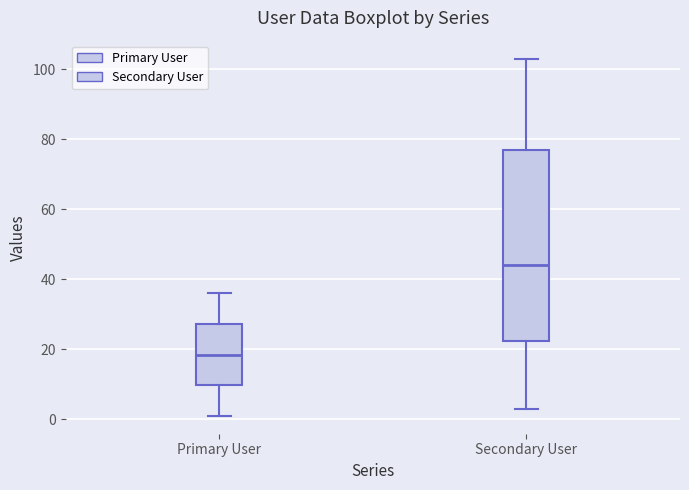

Where is the upper edge of the box for Secondary User on the y-axis? The values are not printed on the chart, so give them approximately, as read against the axis.

78